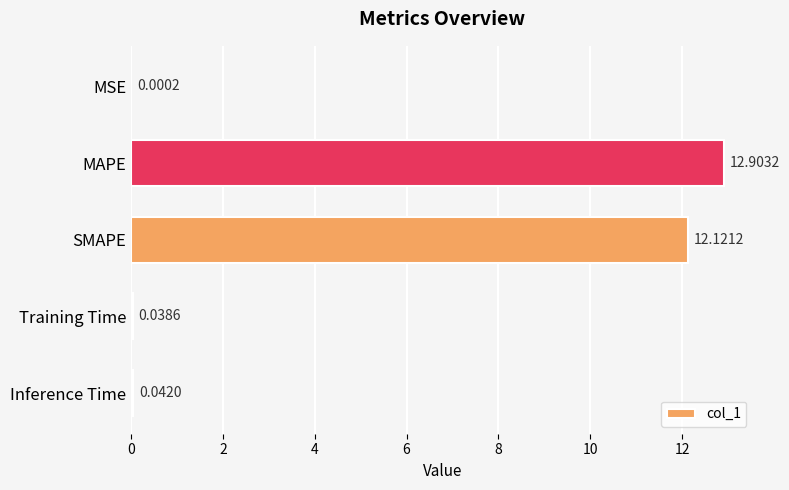

What is the change in value from MAPE to Inference Time?

-12.9